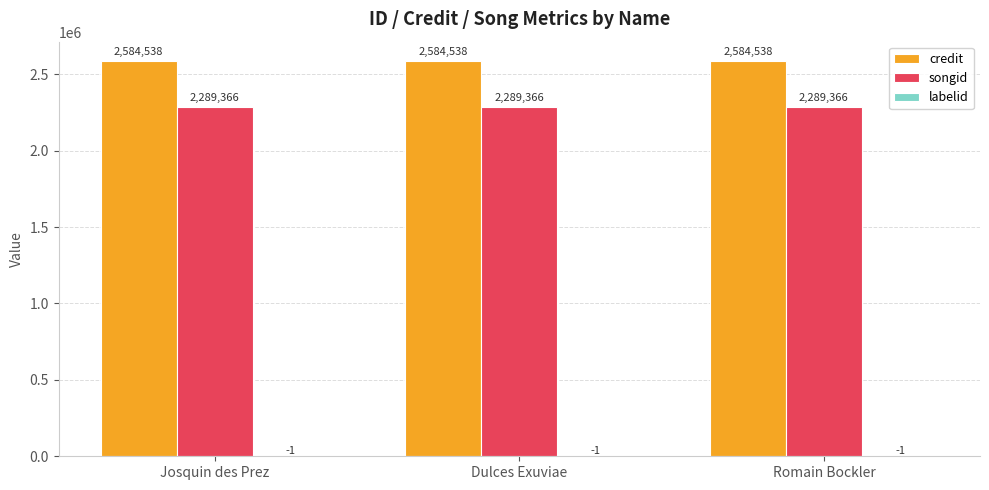

What is the maximum value for credit?

2584538